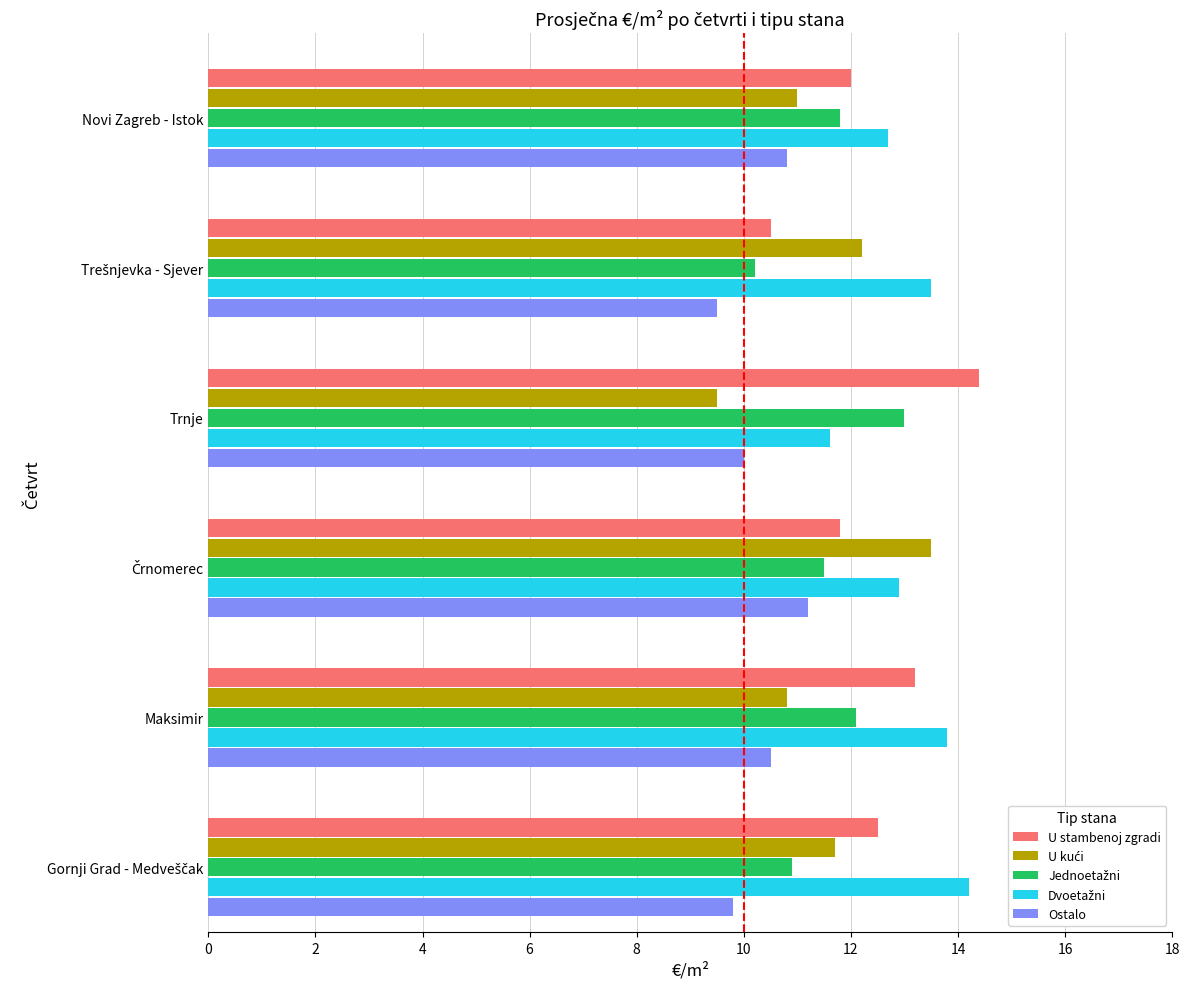

What is the average value of the Ostalo series?

10.3